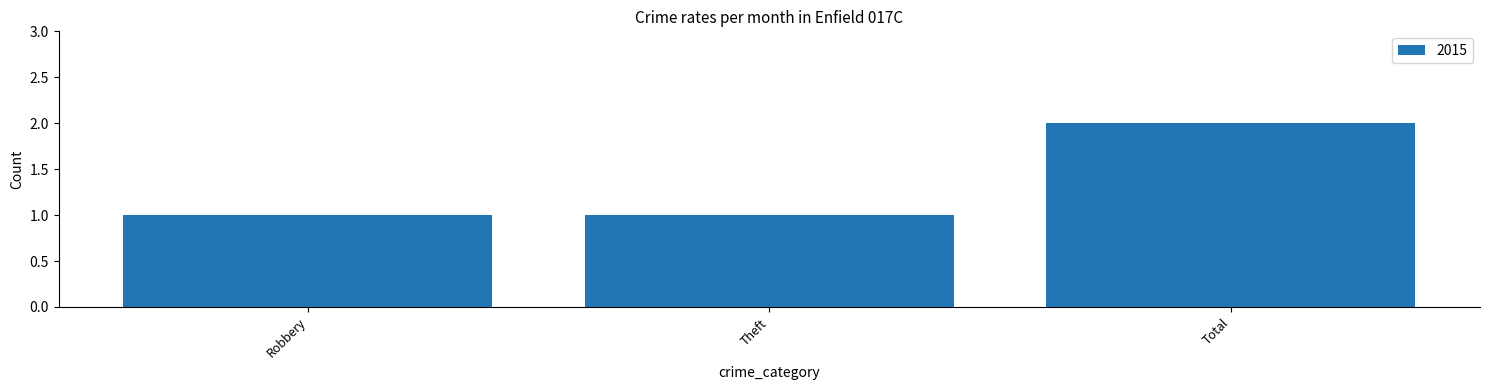

The value at Theft is 1. True or false?

True